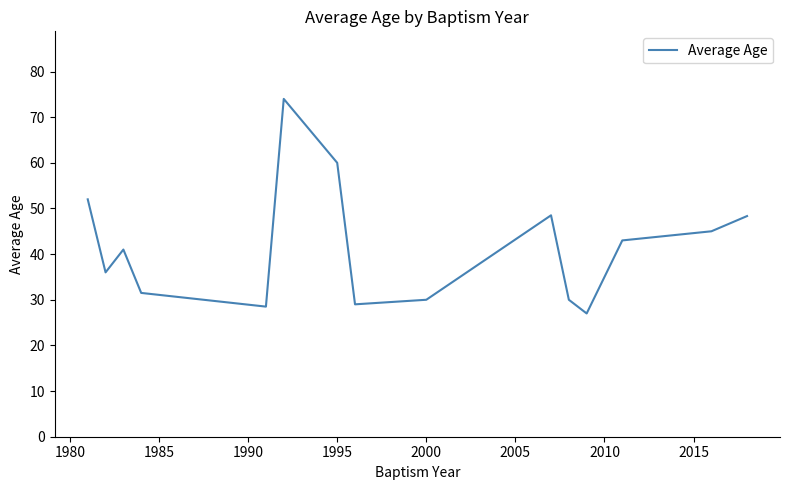

What is the smallest value displayed?

27.0